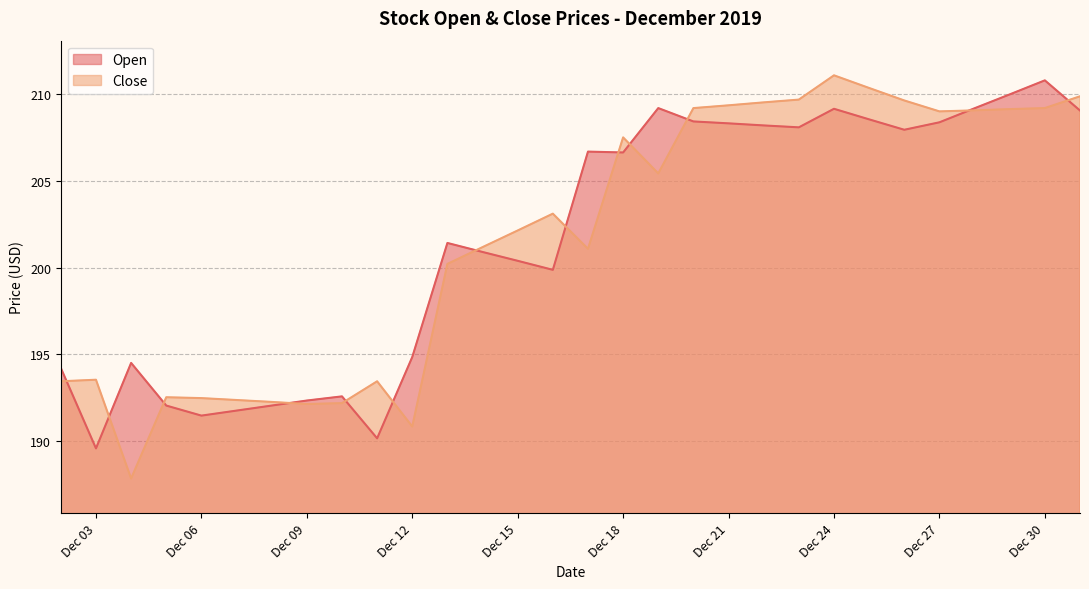

At which label is Open closest to 200?

2019-12-16